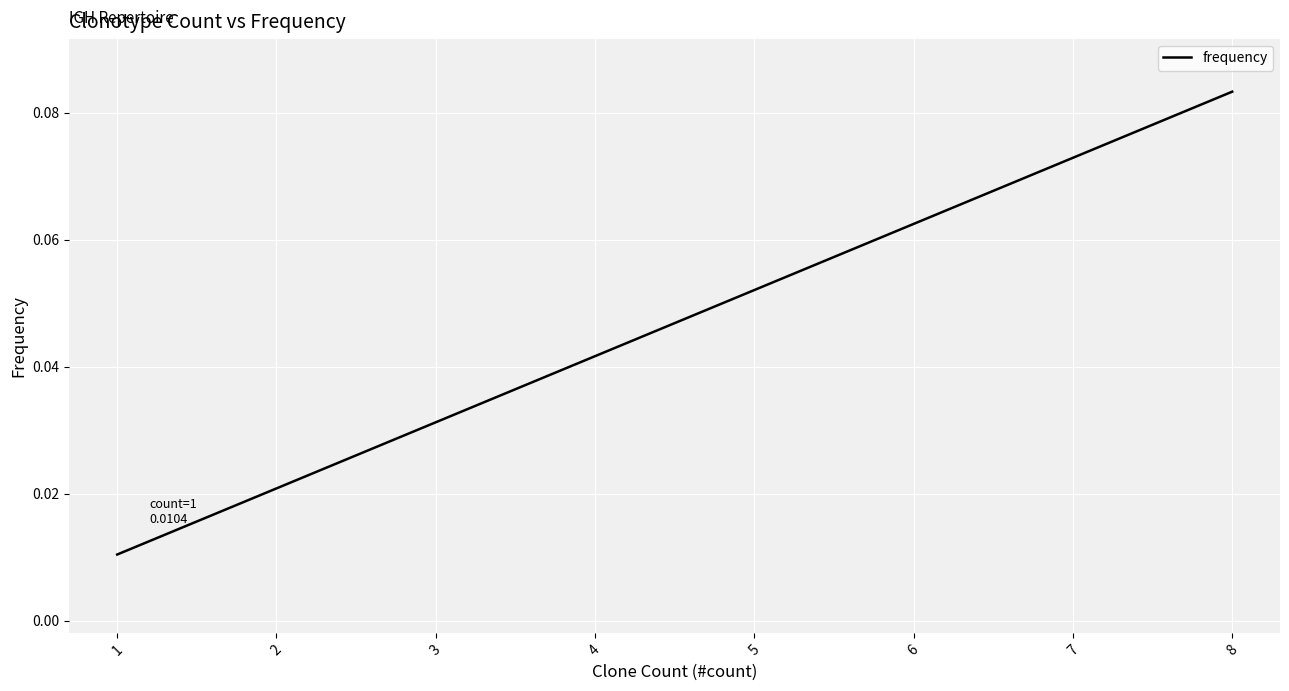

True or false: the data shows 0.0 at 2.

False